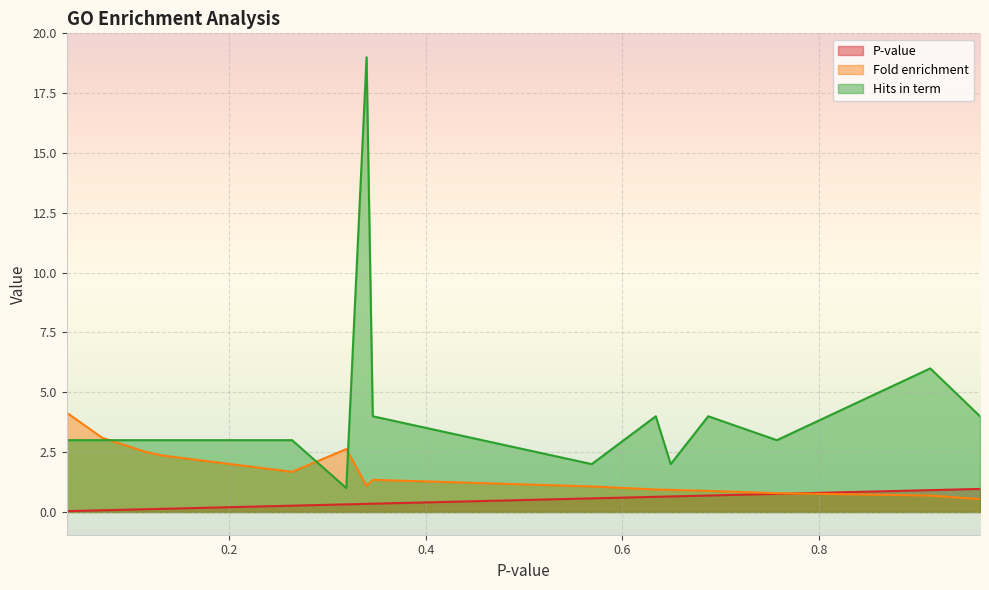

The value of Fold enrichment at mitochondrion is 0.5. True or false?

False